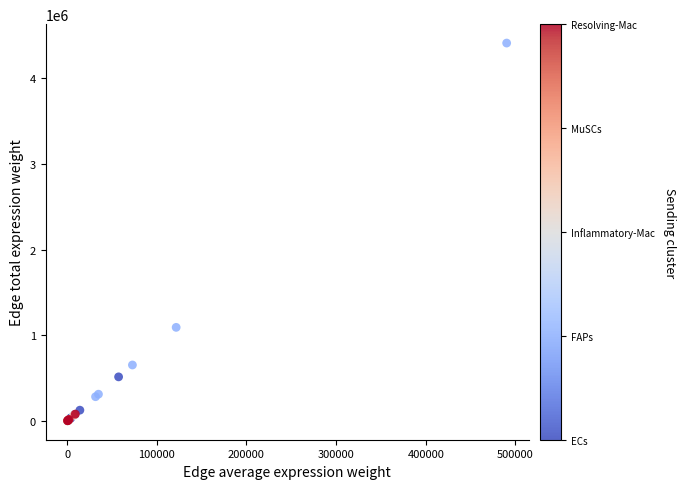

What Y value in the scatter plot is closest to 2207599?

1094451.7